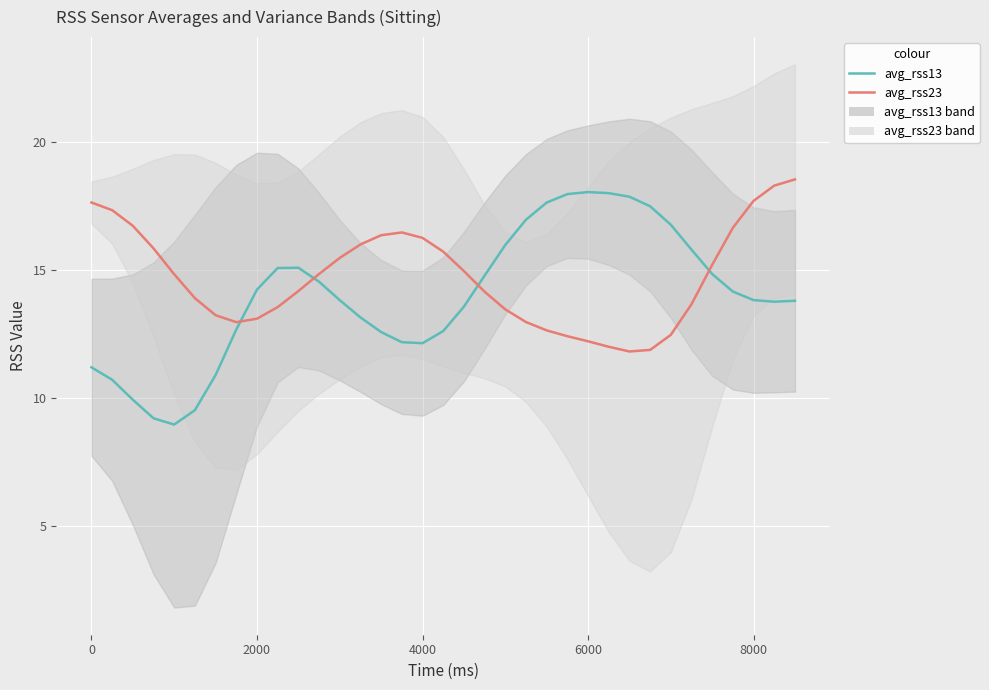

What is the smallest value displayed?

9.0